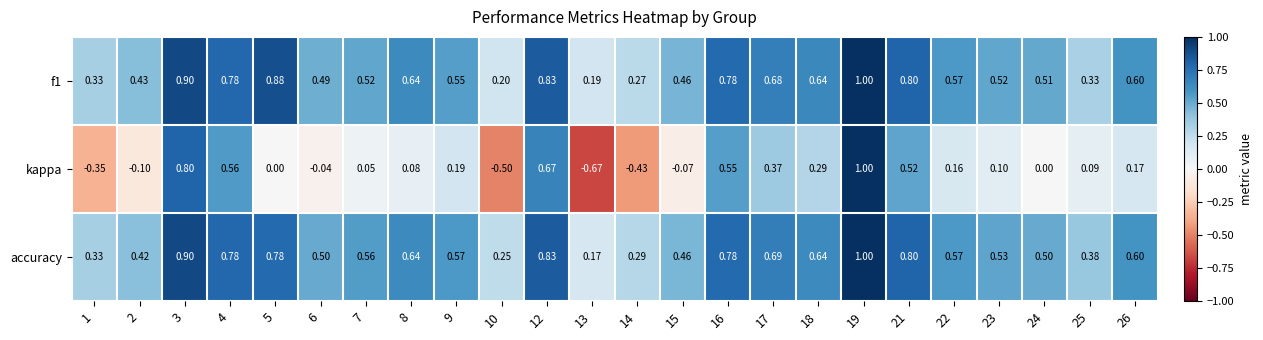

What is the difference between the highest and lowest values at 6?

0.5